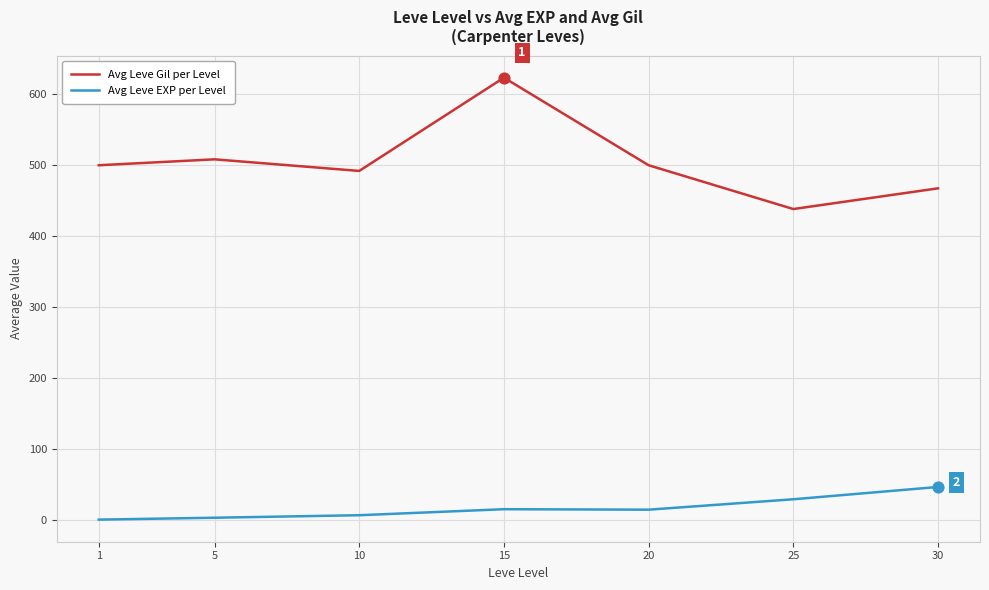

Which series has the largest total across all categories?

Avg Leve Gil per Level